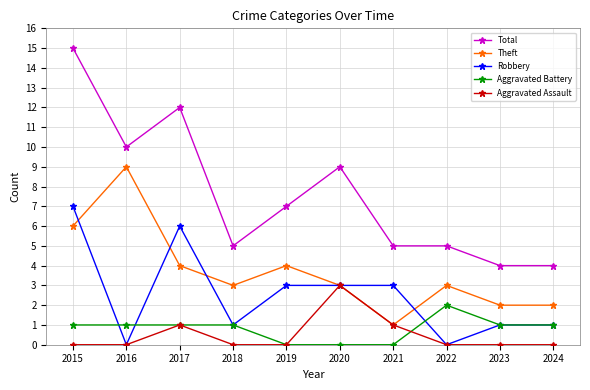

Count the number of data series in this chart.

5